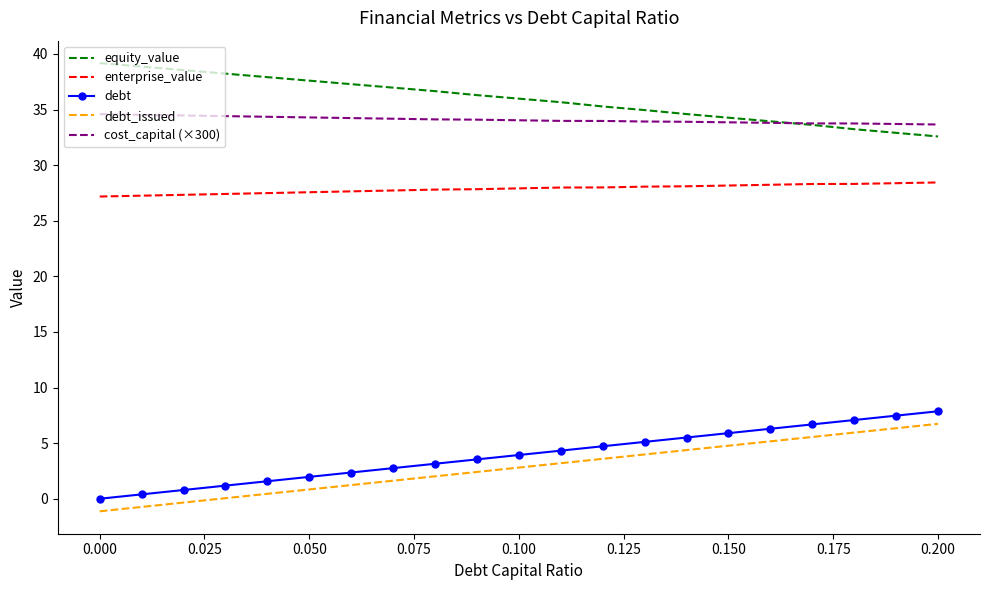

True or false: debt has more than 0 interior local peaks.

False